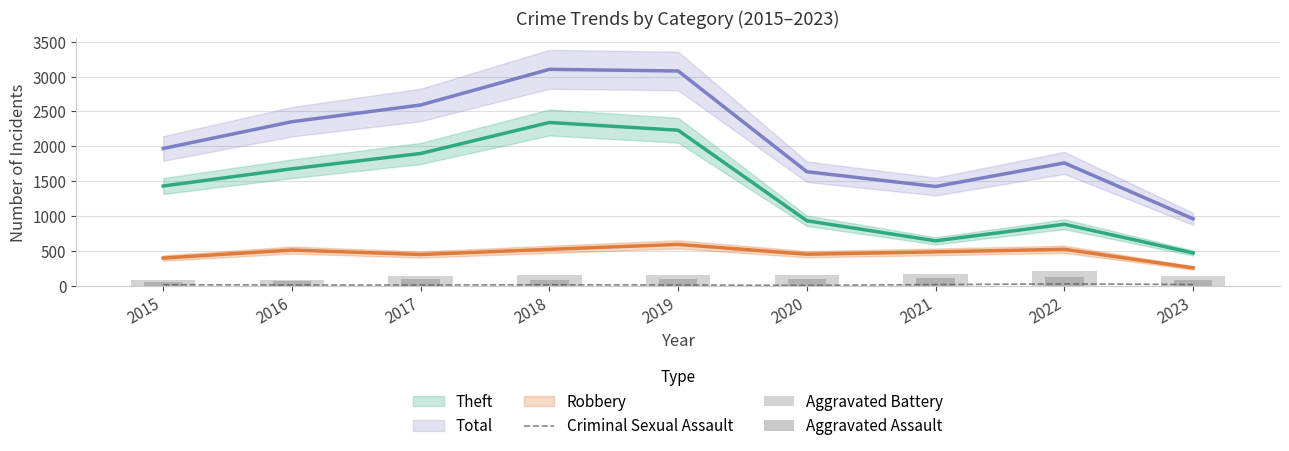

What is the value of the Criminal Sexual Assault bar at the 1st from the left?

12